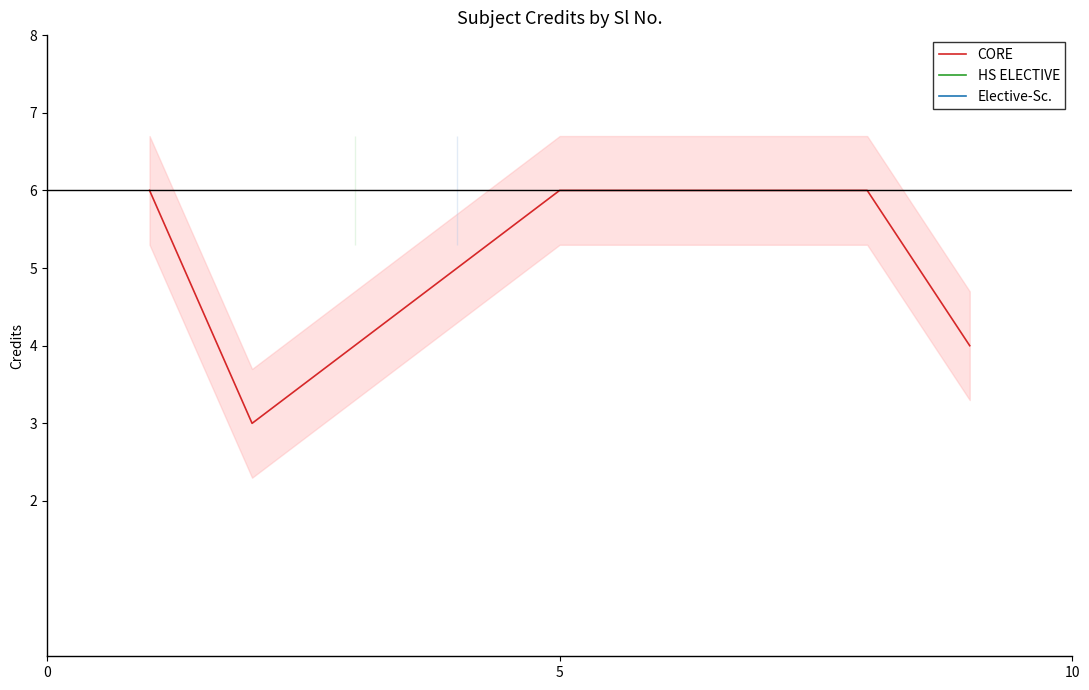

Does the chart display data point markers on the line(s)?

No